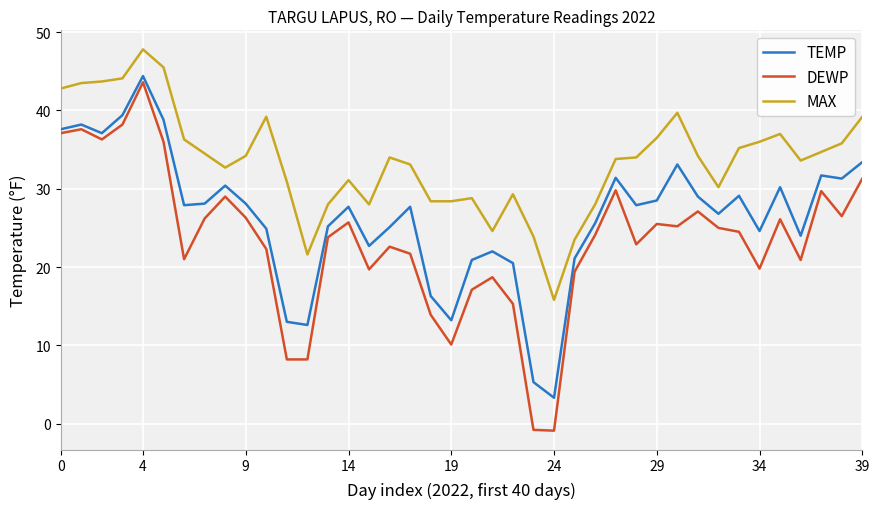

What is the highest value of the MAX series?

47.8